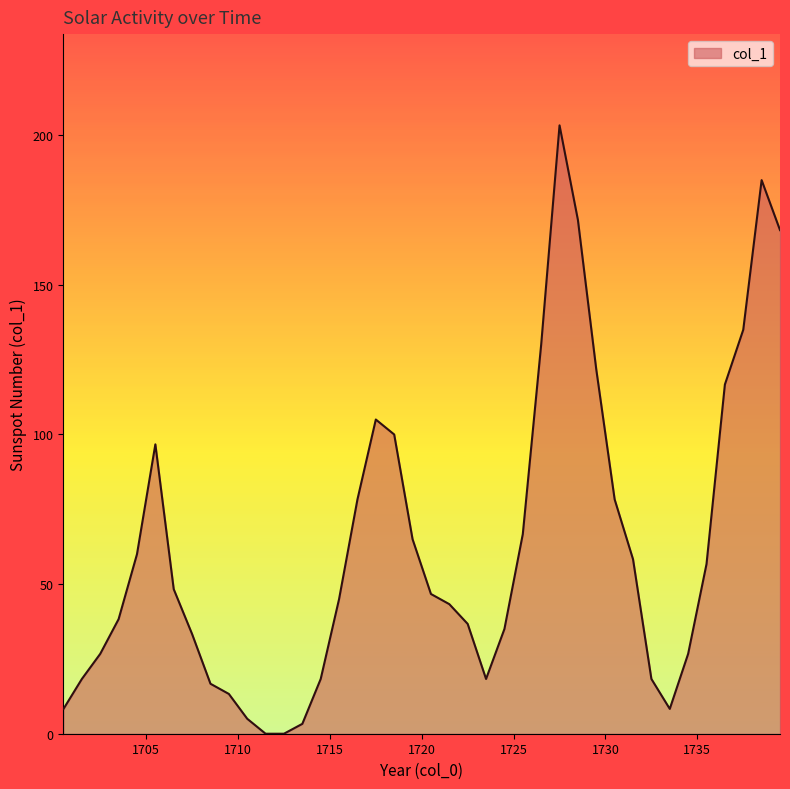

What is the difference between the maximum and minimum values?

203.3